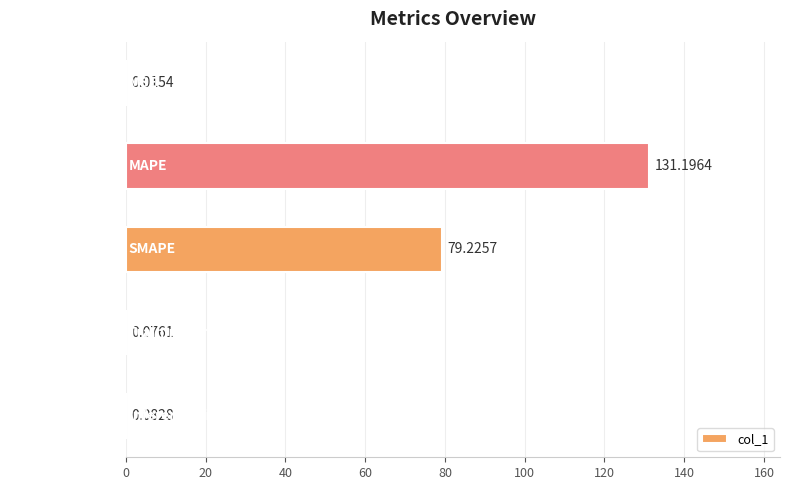

What is the change in value from MAPE to SMAPE?

-52.0